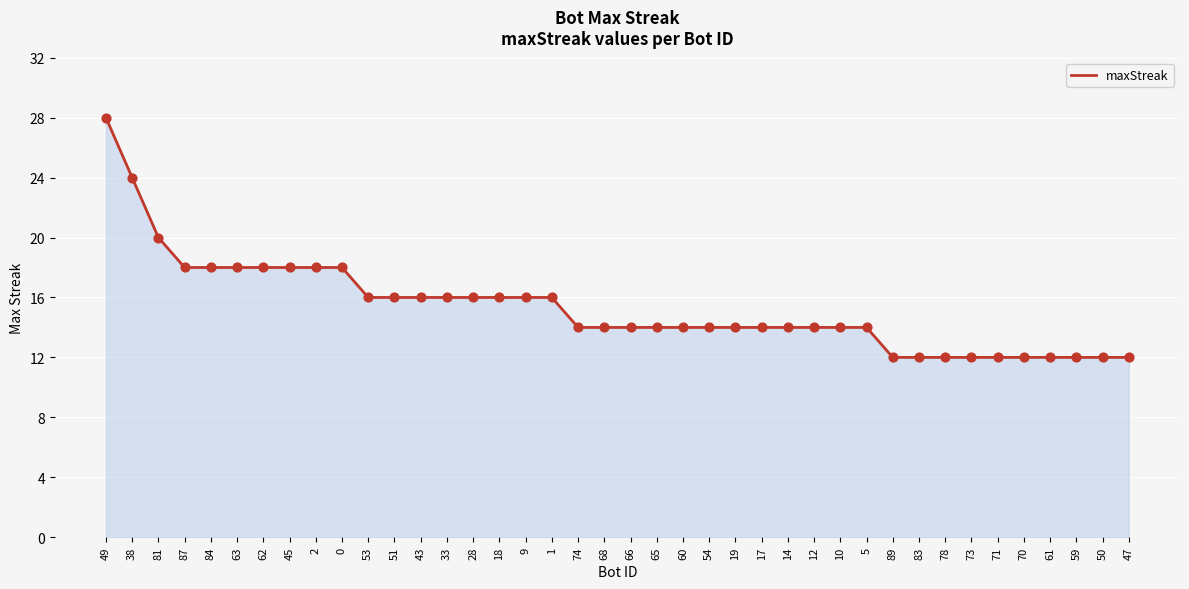

What is the change in value from 10 to 70?

-2